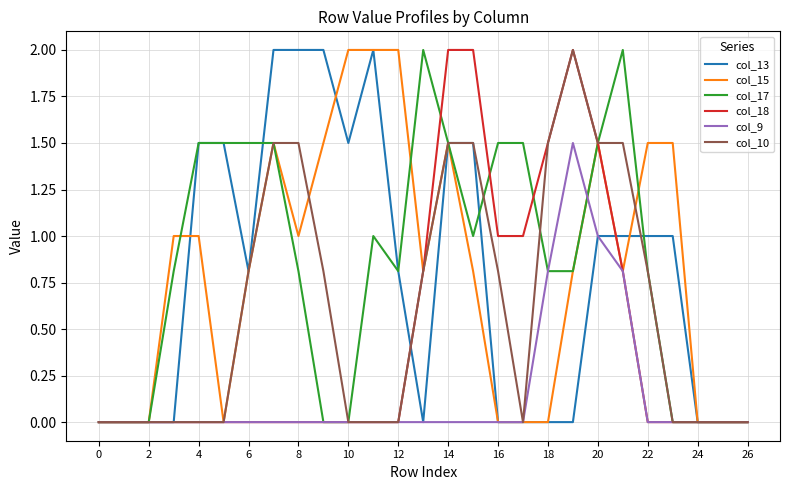

What are all the series names shown in the legend?

col_13, col_15, col_17, col_18, col_9, col_10